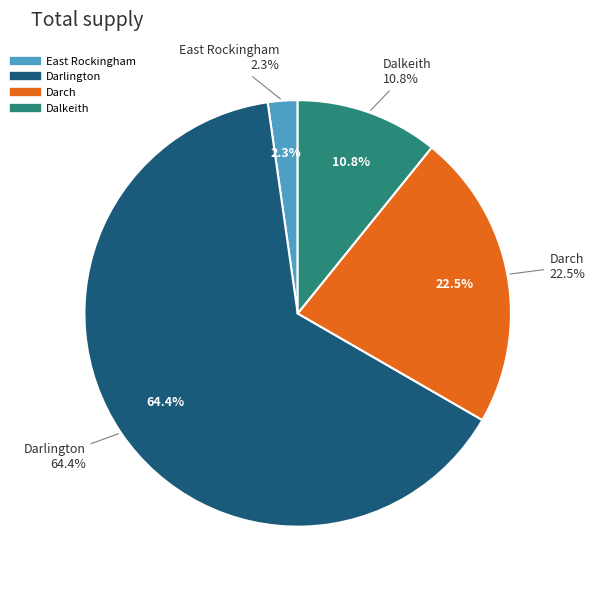

Which category has the smallest portion of the pie?

East Rockingham